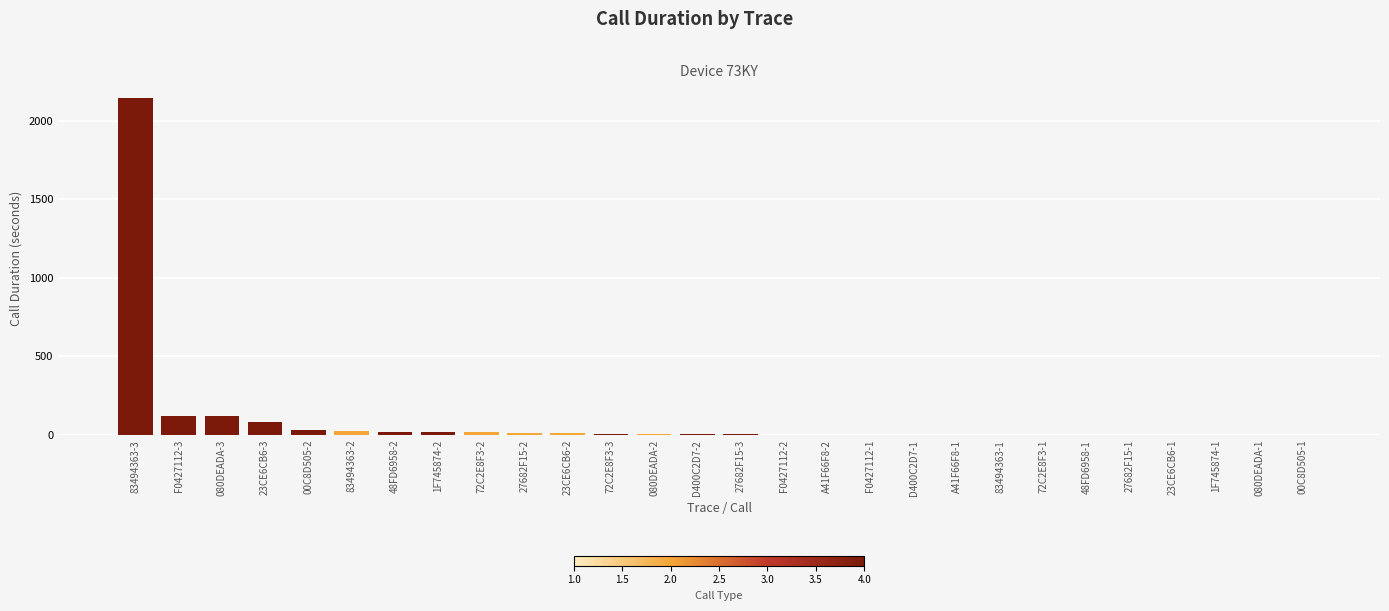

The value at 48FD6958-1 is 0. True or false?

True